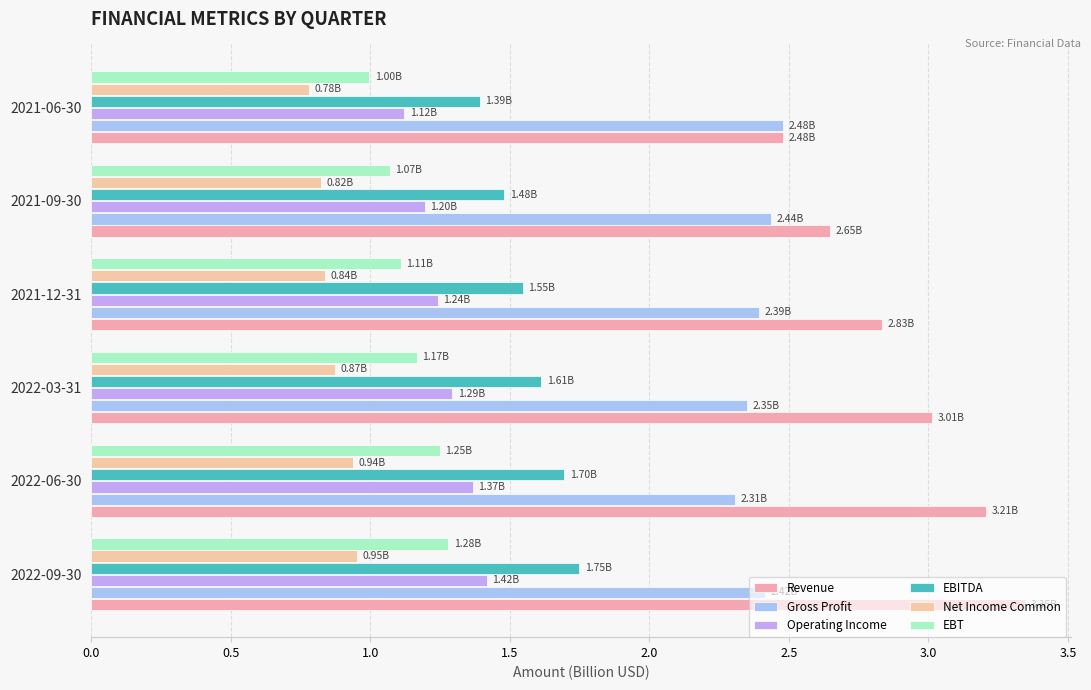

How many categories are shown in the chart?

6